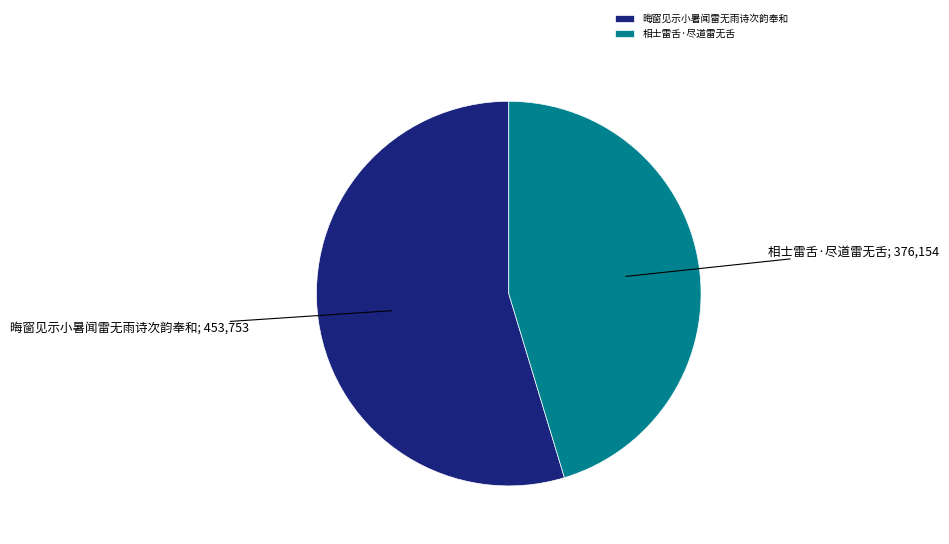

How many segments does this pie chart have?

2